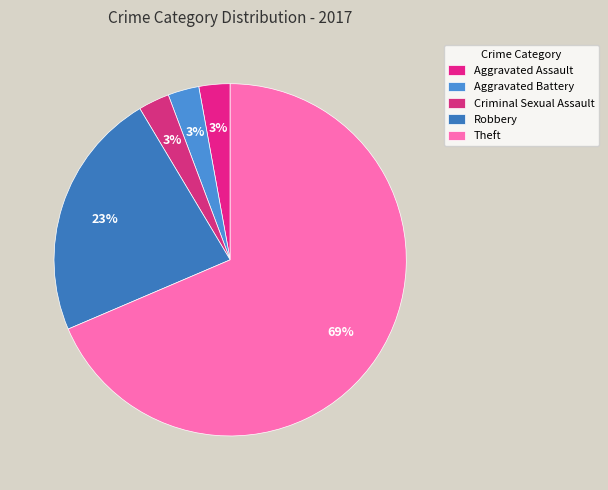

How much of the chart is everything except Robbery?

77.1%